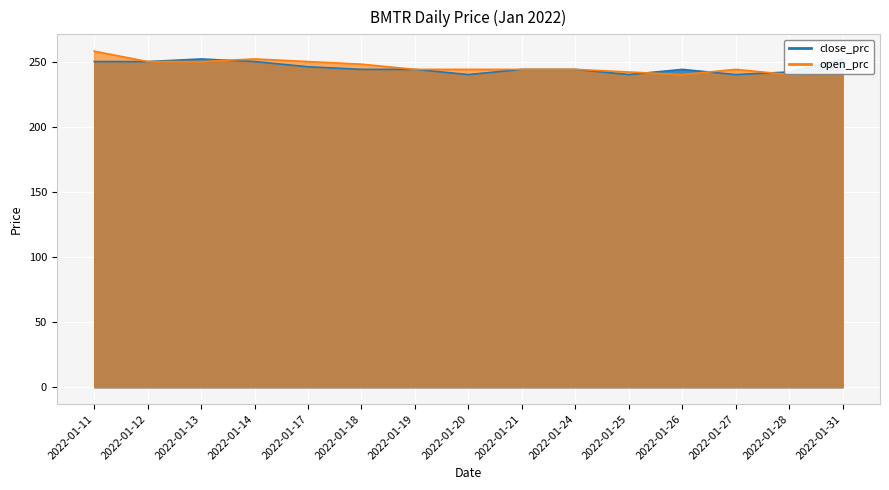

Rank the series at 2022-01-11 from highest to lowest value.

open_prc, close_prc